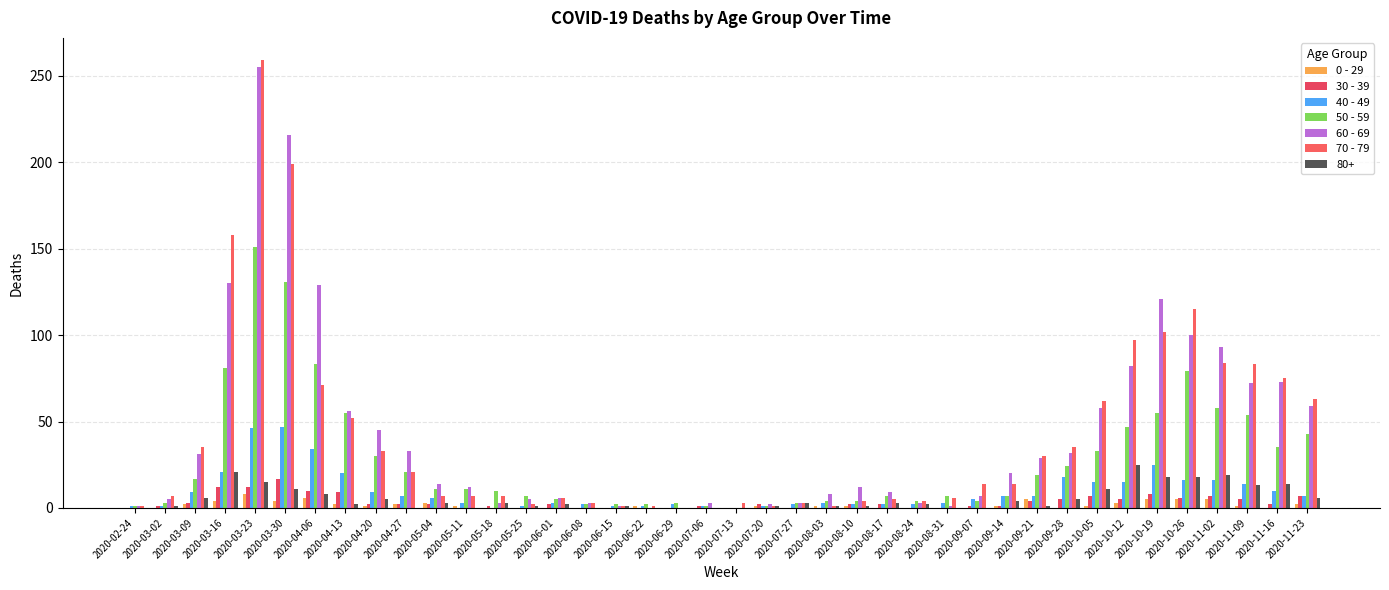

List the labels in order of 70 - 79 value, smallest first.

2020-06-29, 2020-07-06, 2020-02-24, 2020-06-15, 2020-06-22, 2020-07-20, 2020-08-03, 2020-05-25, 2020-06-08, 2020-07-13, 2020-07-27, 2020-08-10, 2020-08-24, 2020-08-17, 2020-06-01, 2020-08-31, 2020-03-02, 2020-05-04, 2020-05-11, 2020-05-18, 2020-09-07, 2020-09-14, 2020-04-27, 2020-09-21, 2020-04-20, 2020-03-09, 2020-09-28, 2020-04-13, 2020-10-05, 2020-11-23, 2020-04-06, 2020-11-16, 2020-11-09, 2020-11-02, 2020-10-12, 2020-10-19, 2020-10-26, 2020-03-16, 2020-03-30, 2020-03-23